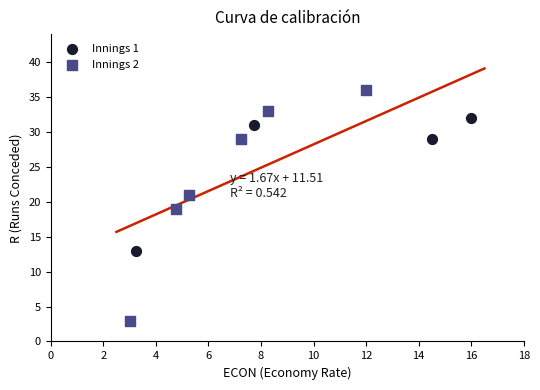

Which series reaches the maximum Y coordinate?

Innings 2